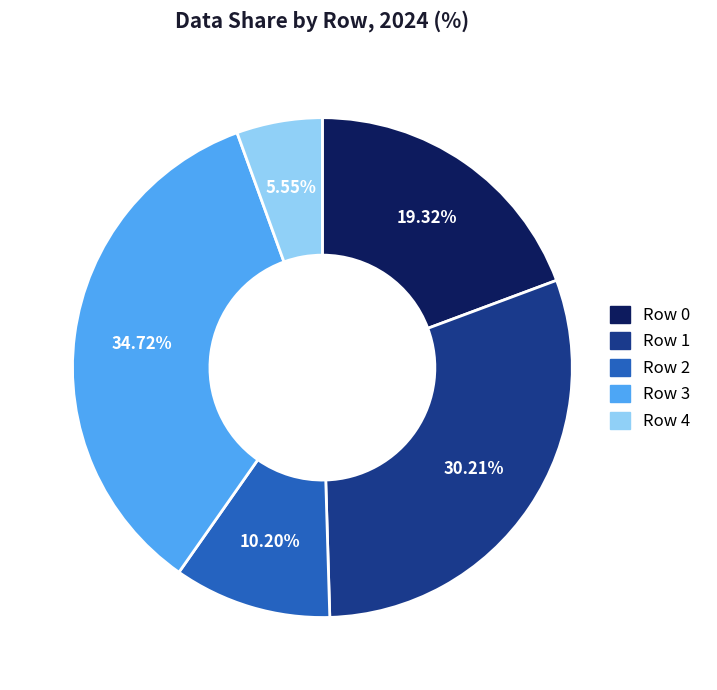

Does Row 4 represent more than half of the total?

No